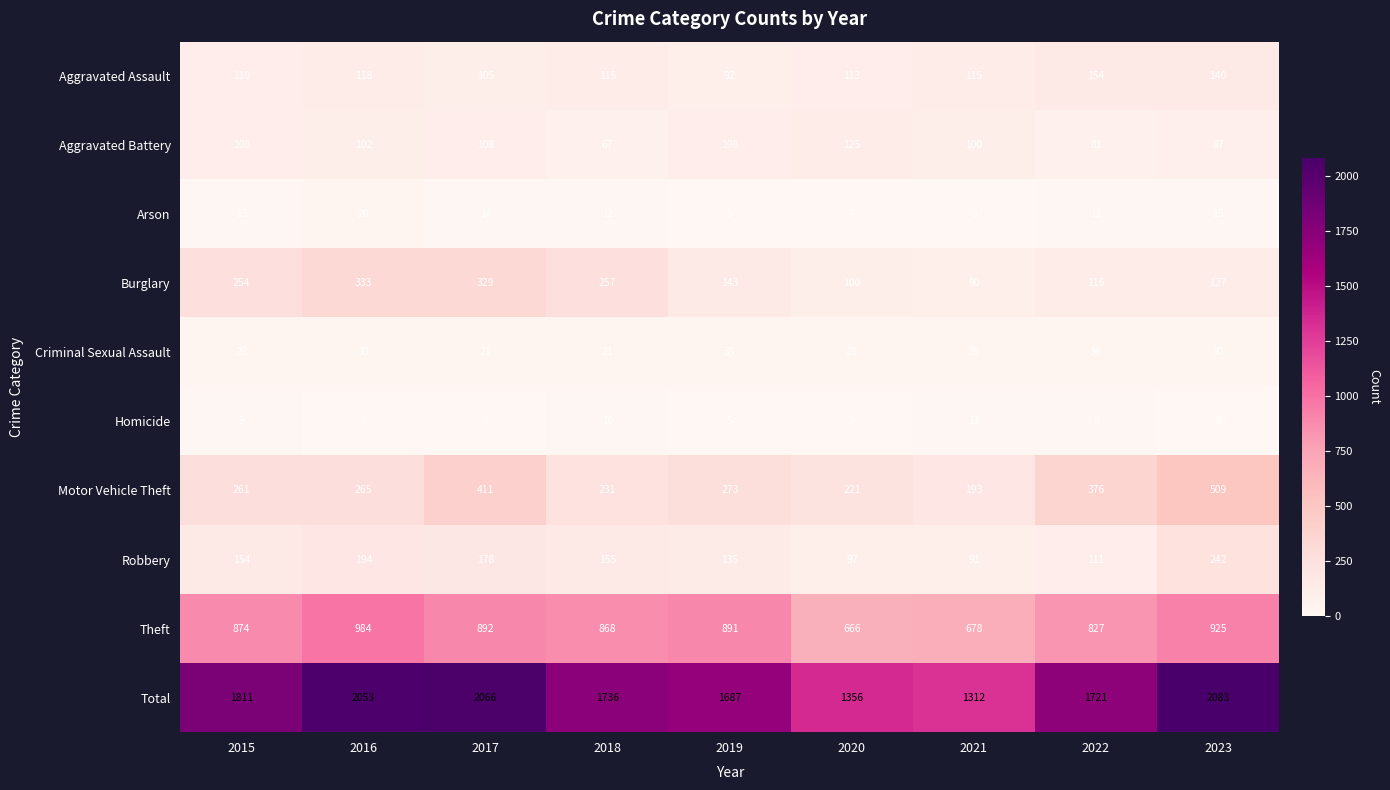

The value of Aggravated Battery at 2018 is 67. True or false?

True